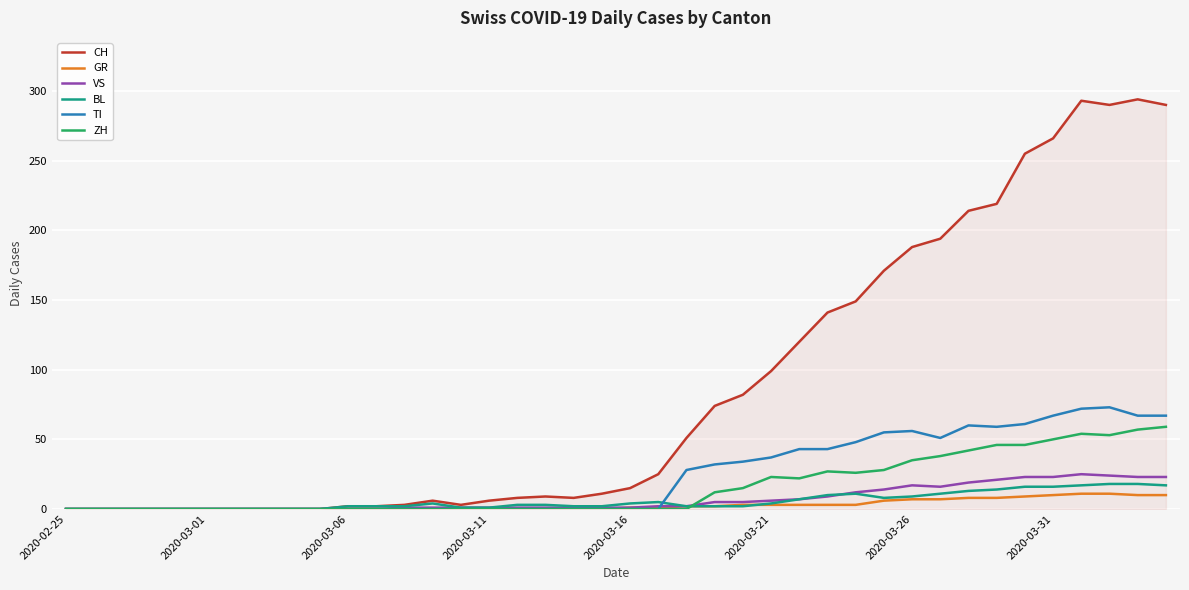

Which series has the largest range (max minus min)?

CH